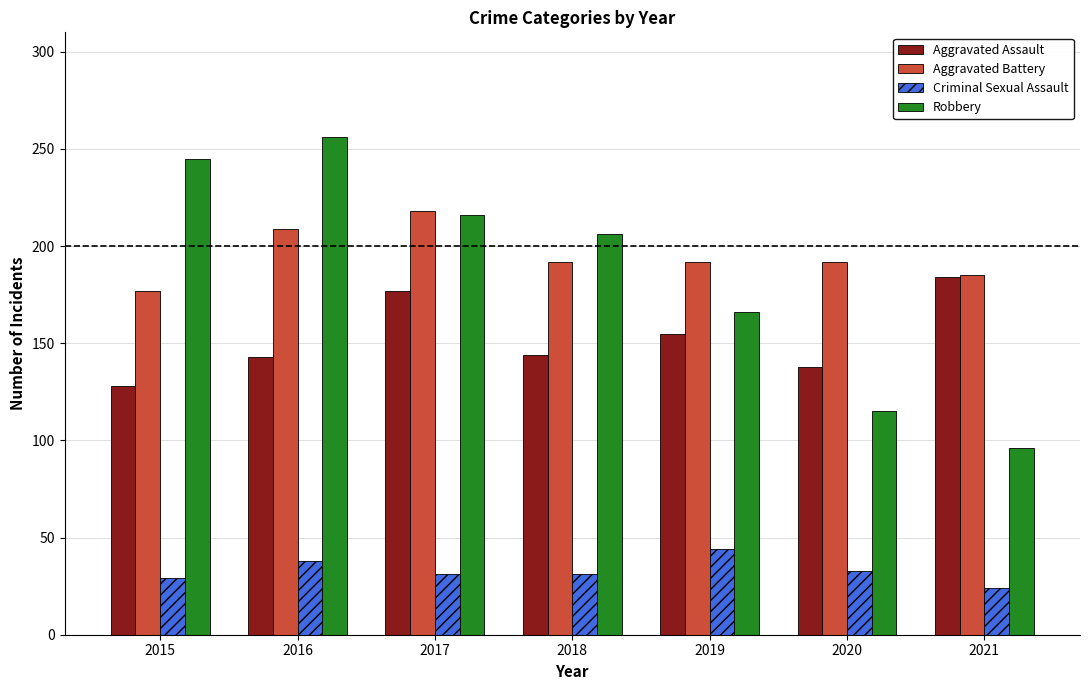

Which series changed the most between 2016 and 2019?

Robbery